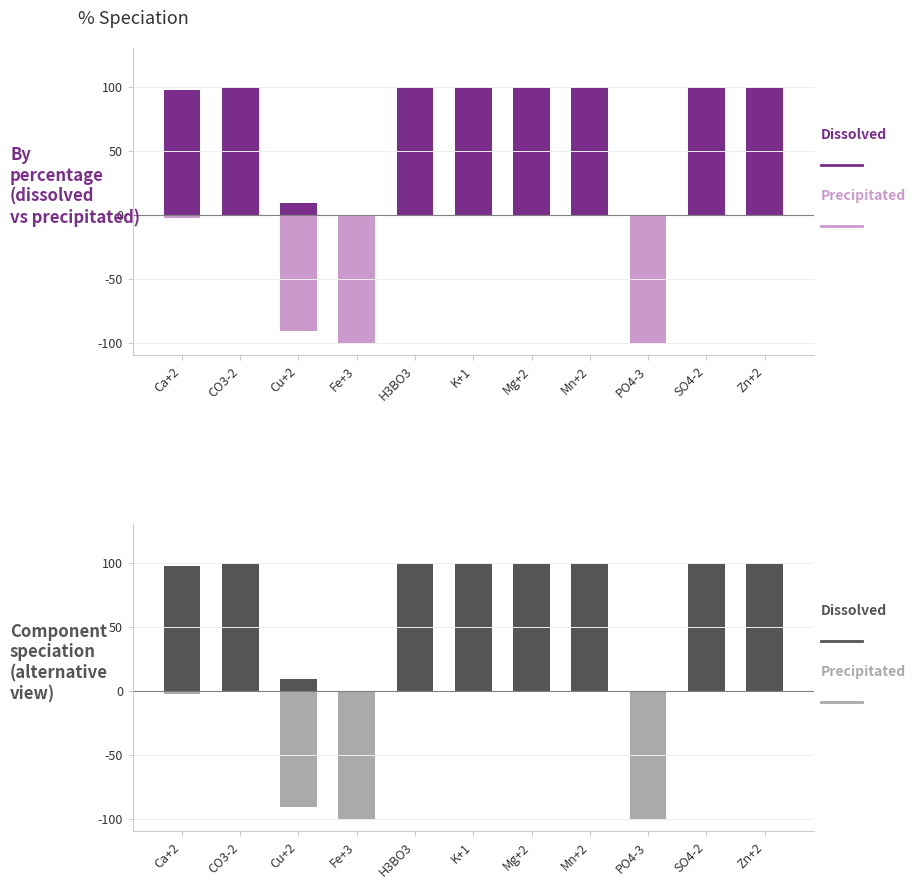

Is it true that % precipitated equals 0.0 at Zn+2?

True